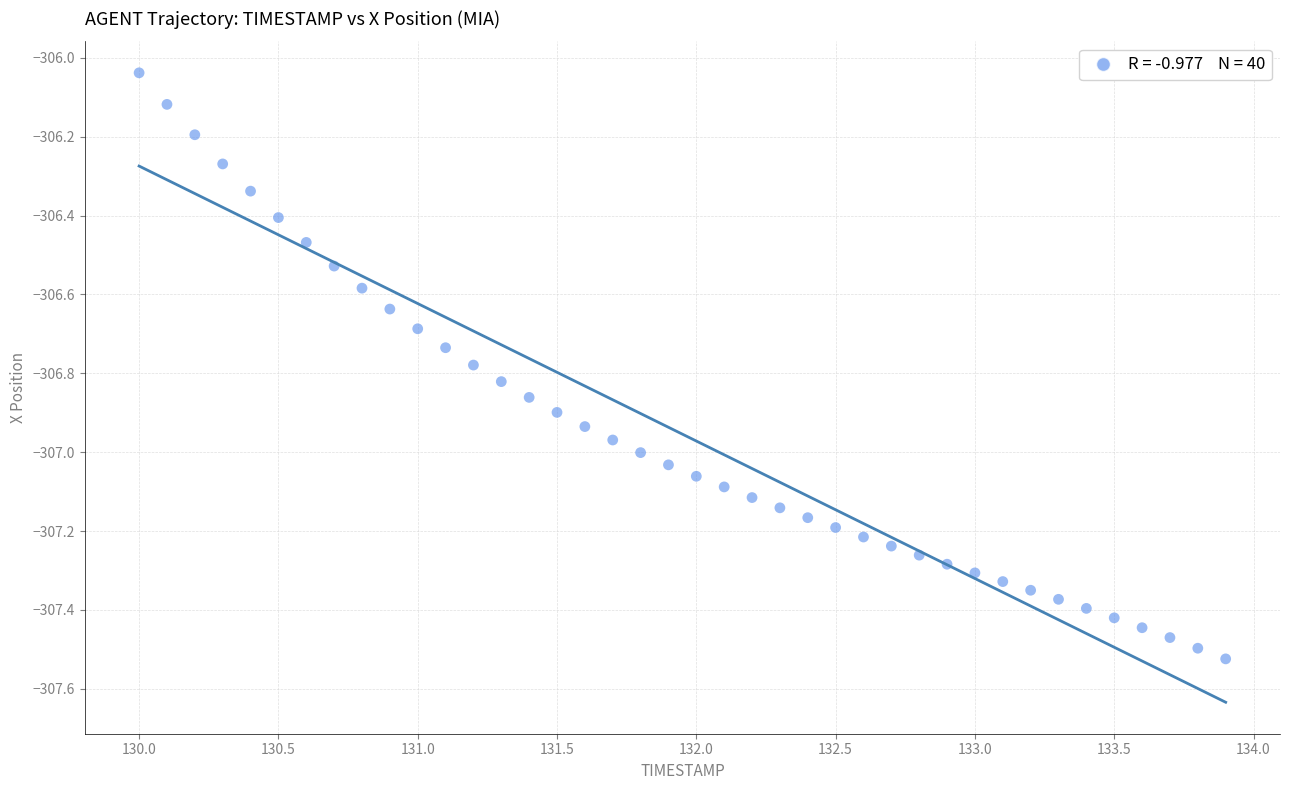

What is the range of X values (max minus min)?

3.9